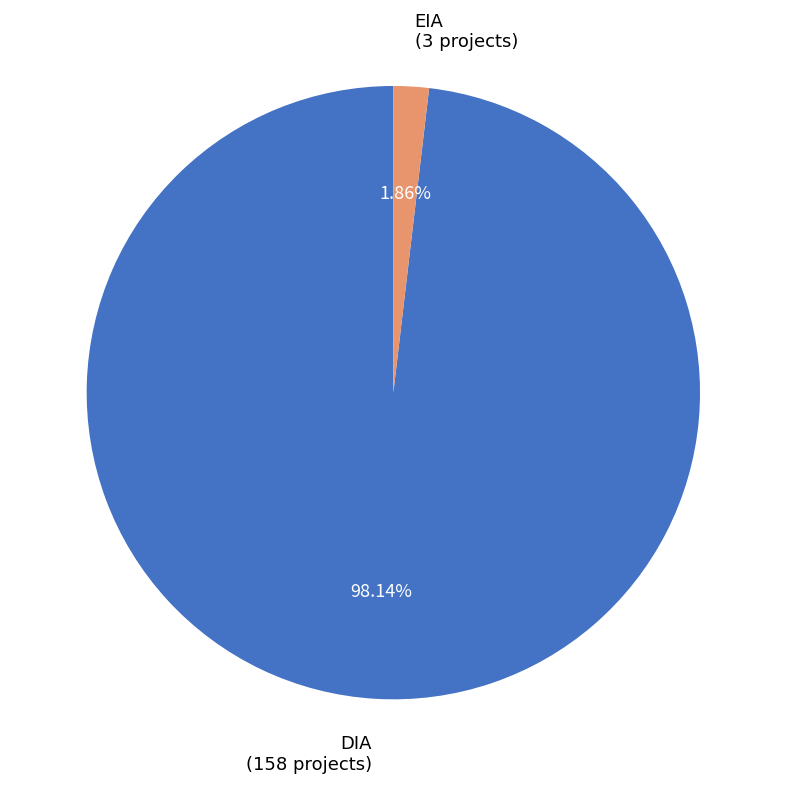

Does EIA represent more than half of the total?

No